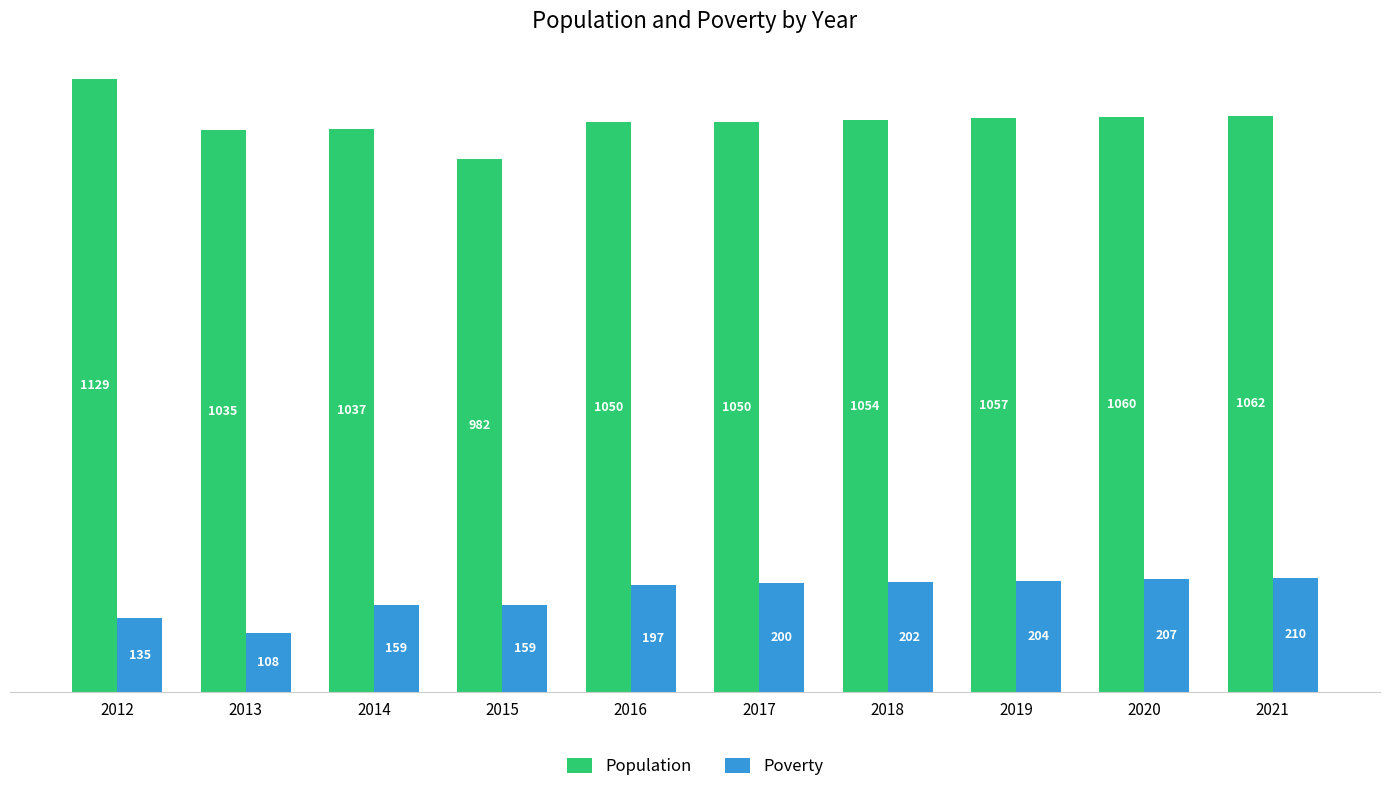

Rank the series at 2015 from highest to lowest value.

Population, Poverty